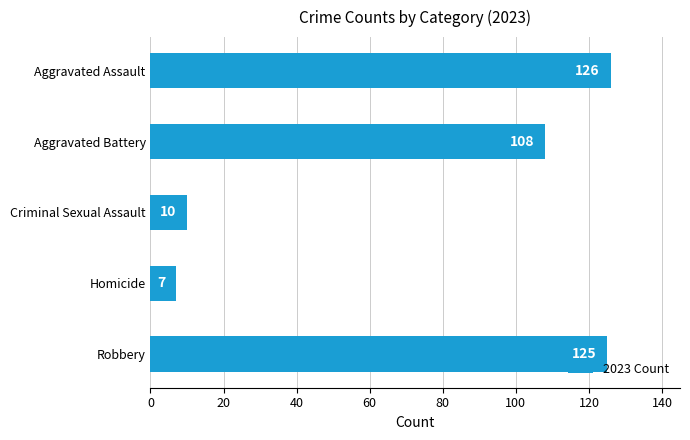

Reading top to bottom, what are all the values shown in this chart?

Aggravated Assault=126	Aggravated Battery=108	Criminal Sexual Assault=10	Homicide=7	Robbery=125